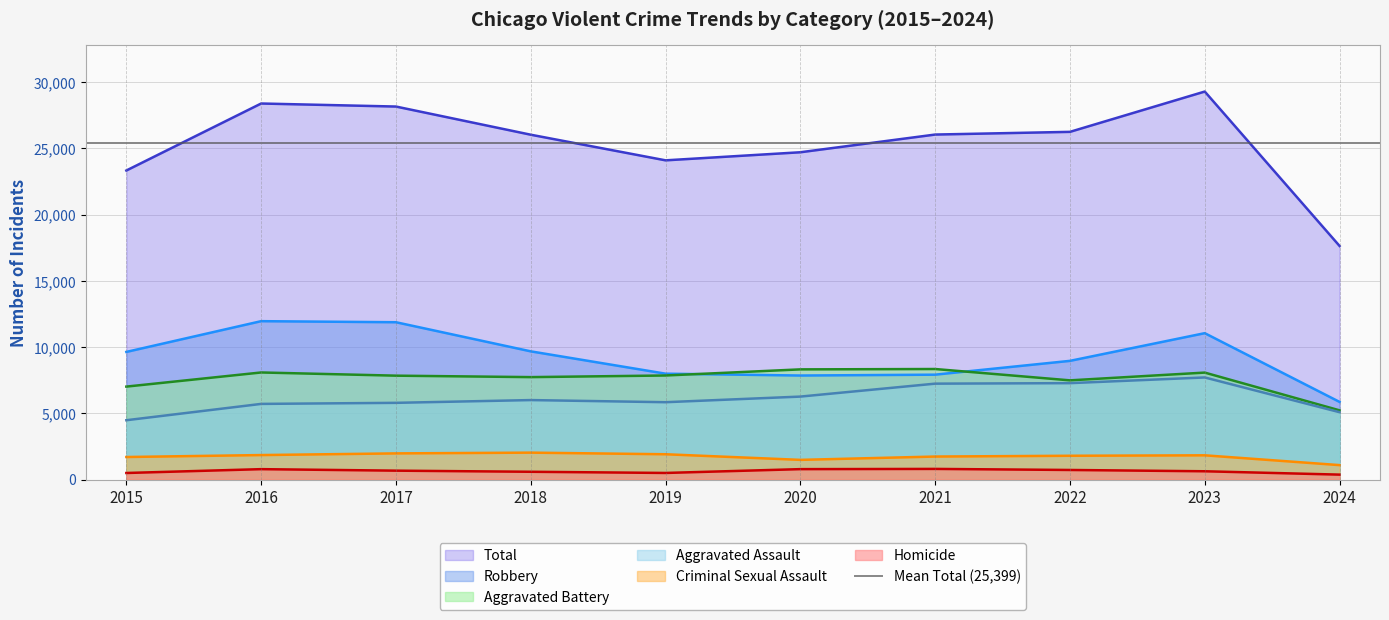

Where is Aggravated Assault nearest to the value 6095?

2018